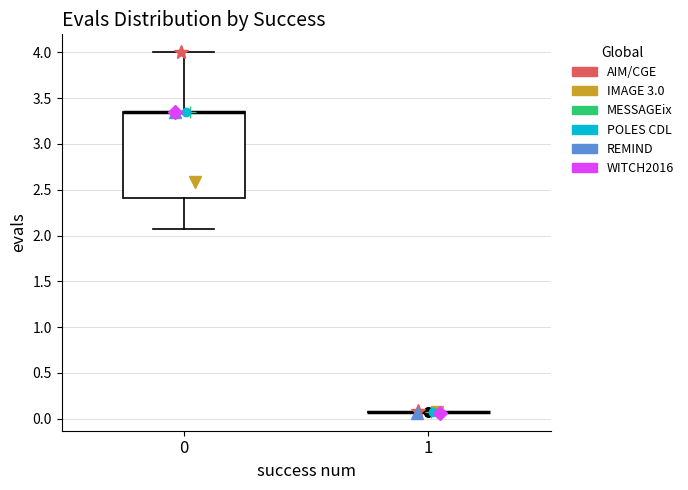

Comparing the boxes themselves (not the whiskers), which one is the tallest?

0